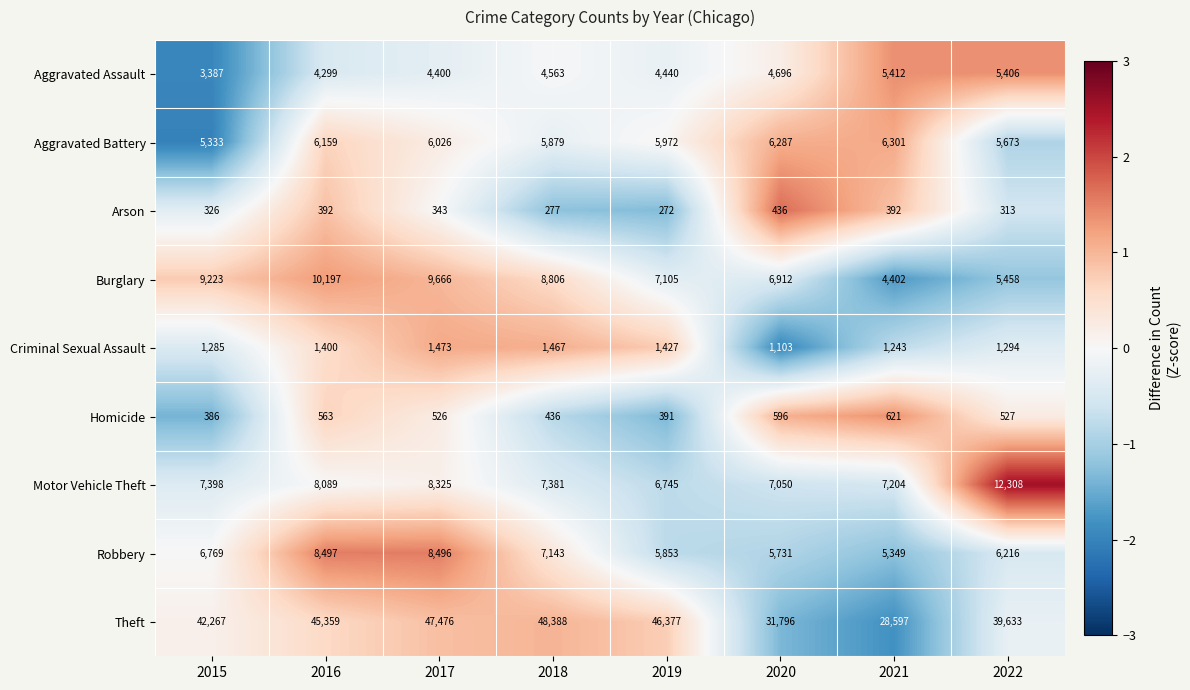

Where is Aggravated Assault nearest to the value 4399?

2017